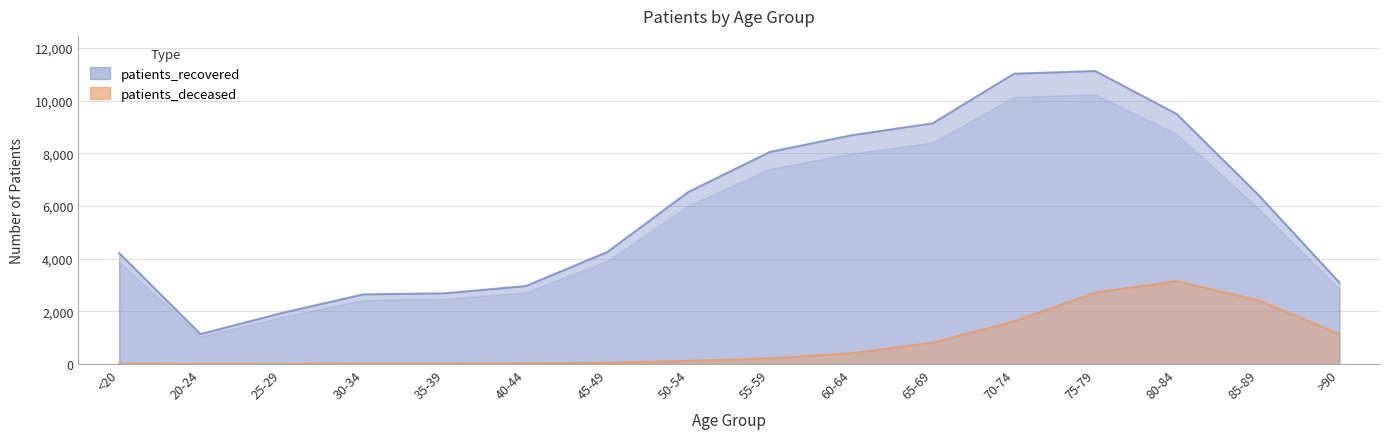

At which label does patients_recovered reach its minimum?

20-24